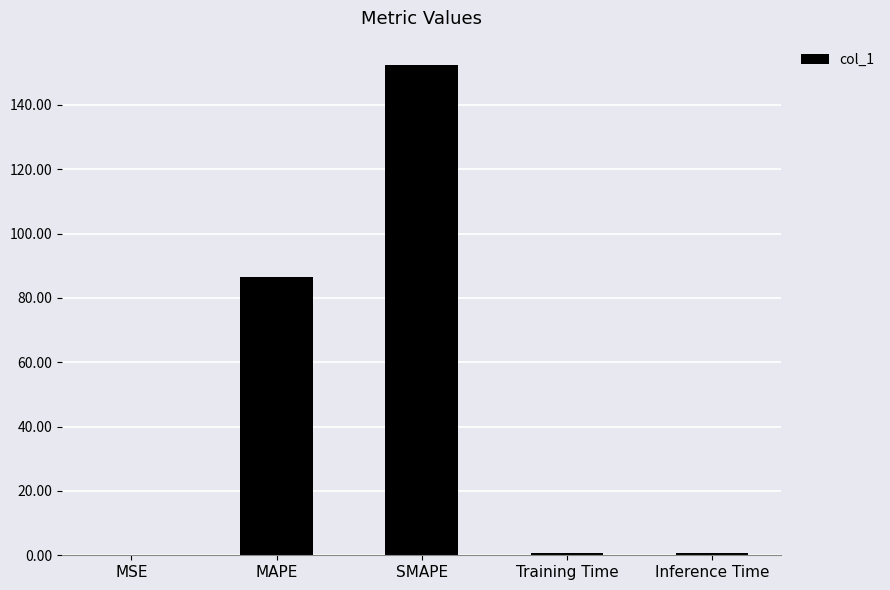

Which category has the highest value across all series?

SMAPE